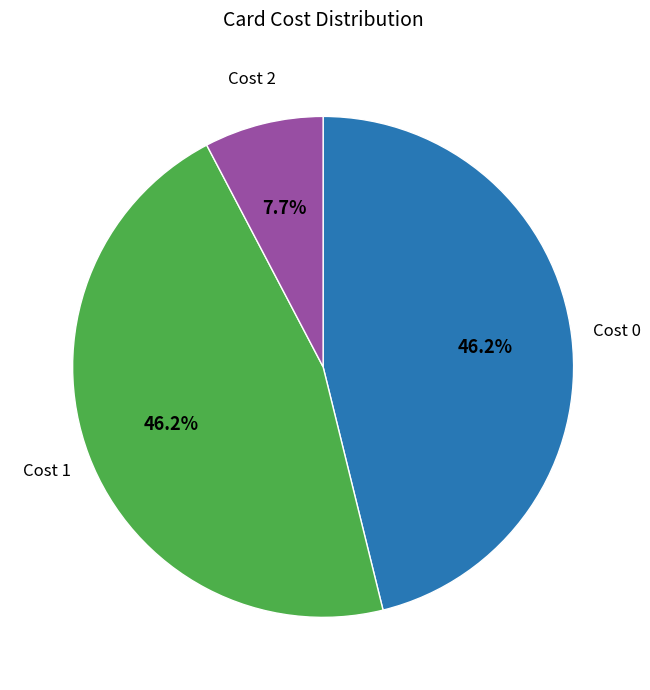

Does any single category account for the majority?

No